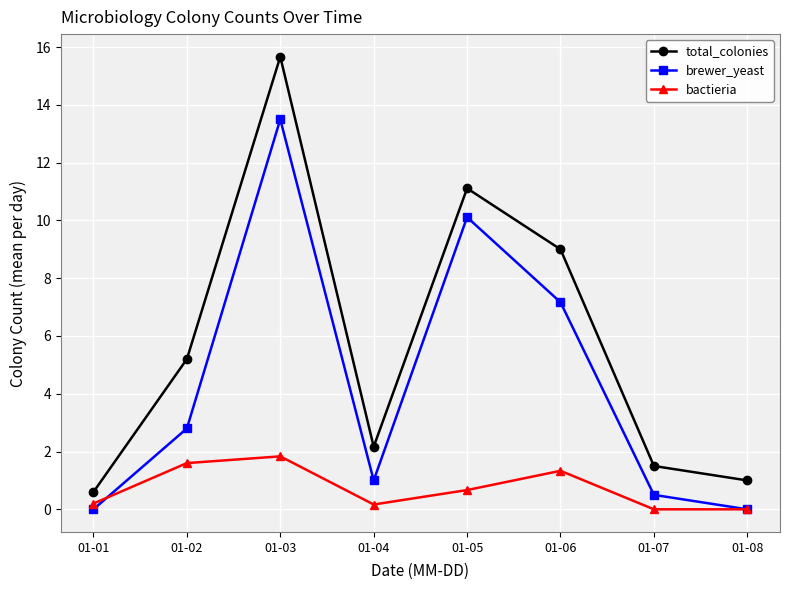

What are all the series names shown in the legend?

total_colonies, brewer_yeast, bactieria